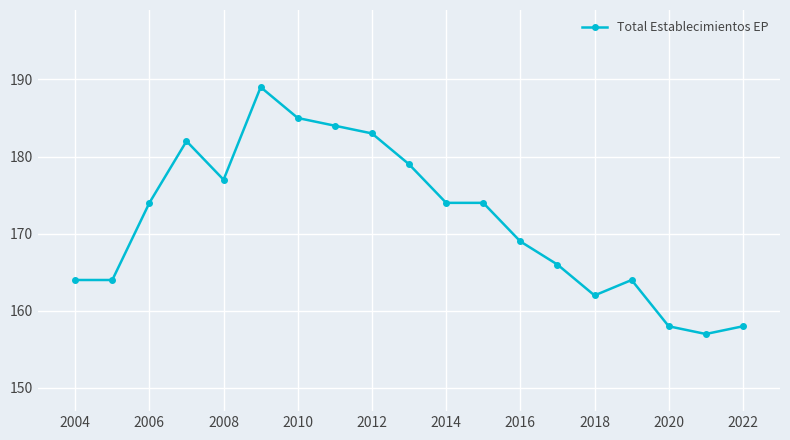

Reading left to right, extract all data points from this chart.

164	164	174	182	177	189	185	184	183	179	174	174	169	166	162	164	158	157	158